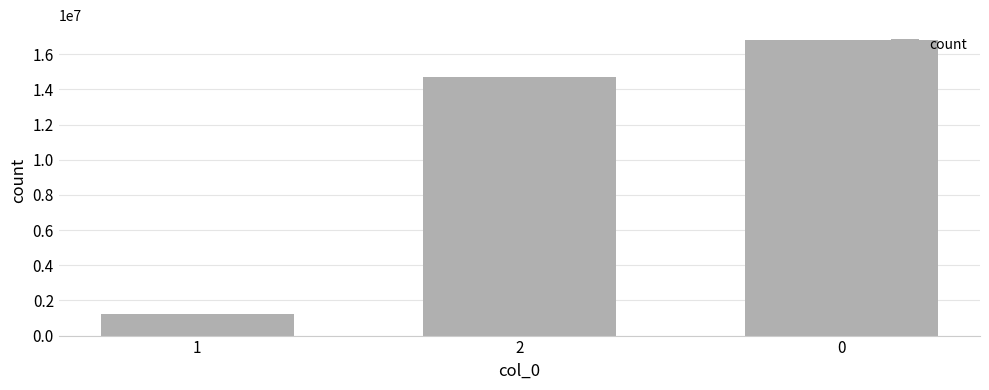

What is the value of the 2nd bar from the left?

14733202